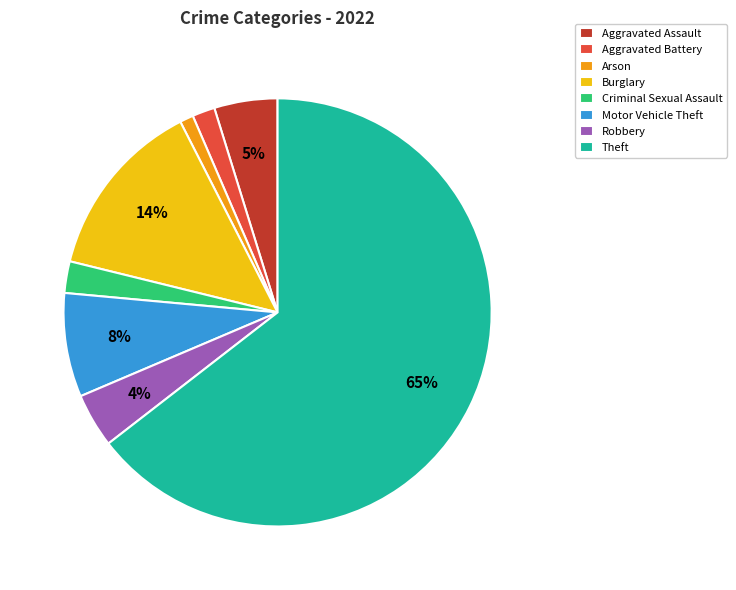

The Robbery slice represents 19% of the pie. True or false?

False